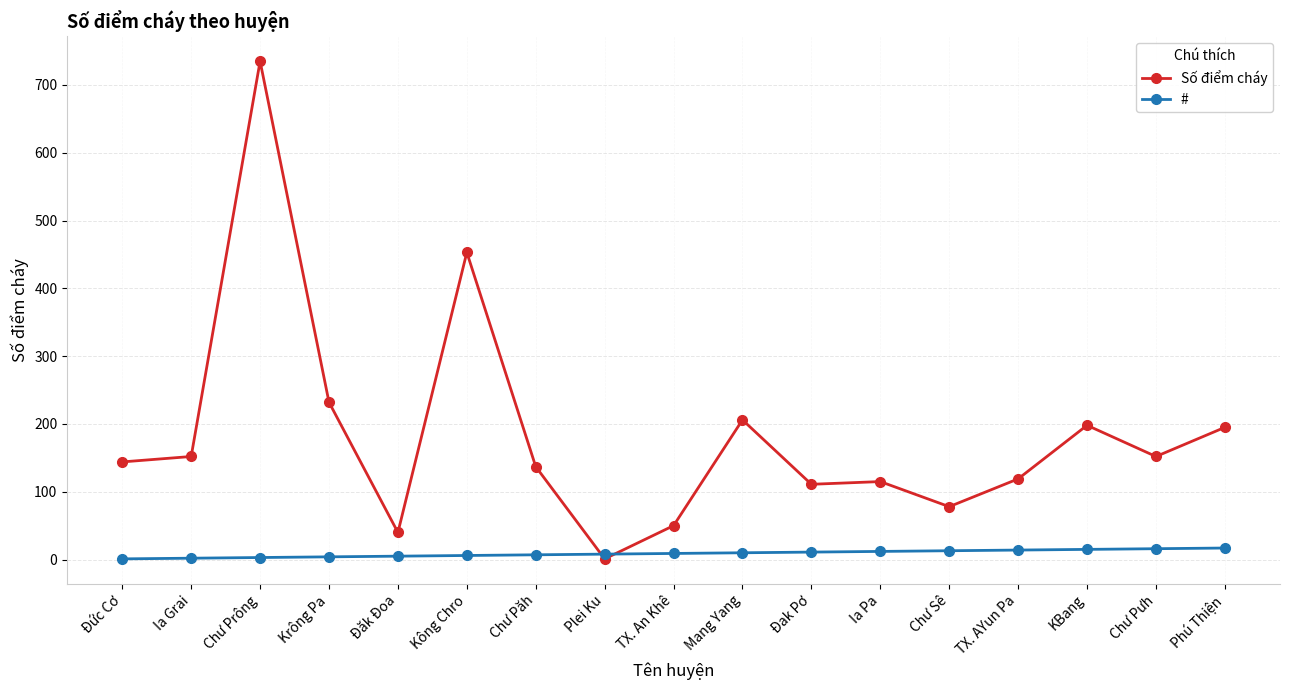

What is the spread (max minus min) of values at Chư Păh?

130